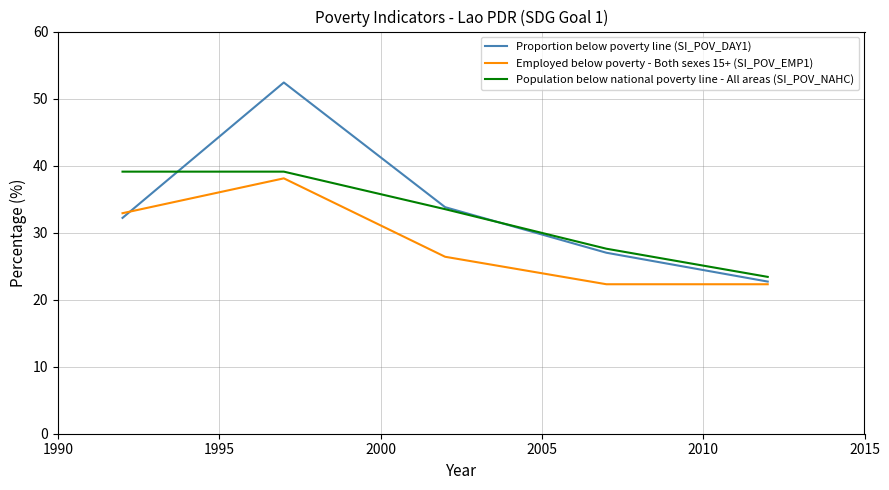

What is the difference between the maximum and minimum values in the Proportion below poverty line (SI_POV_DAY1) series?

29.7